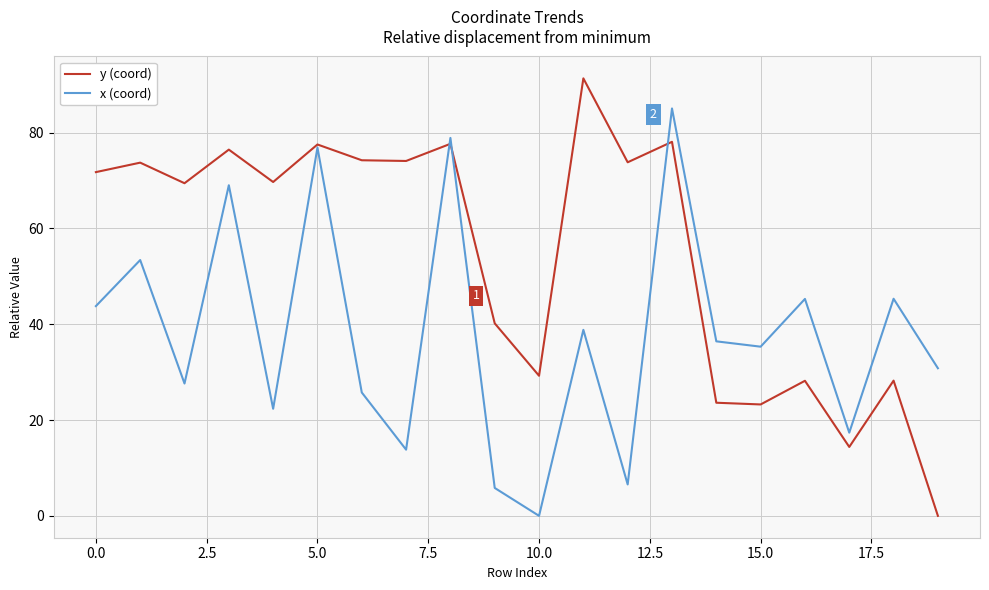

What is the maximum value for x (coord)?

85.1